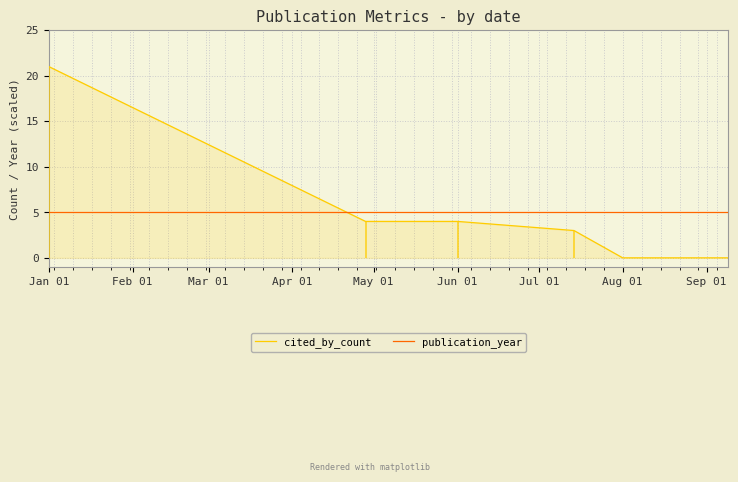

Which category has the highest value in the cited_by_count series?

Jan 01